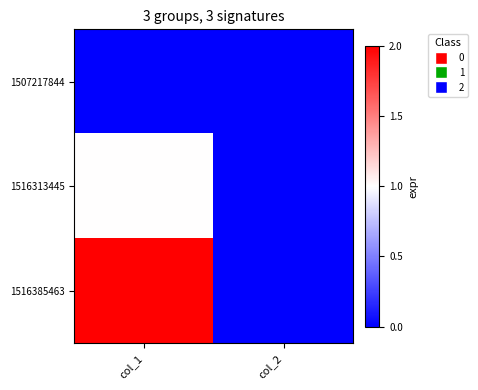

Rank the series at col_1 from lowest to highest value.

1507217844, 1516313445, 1516385463